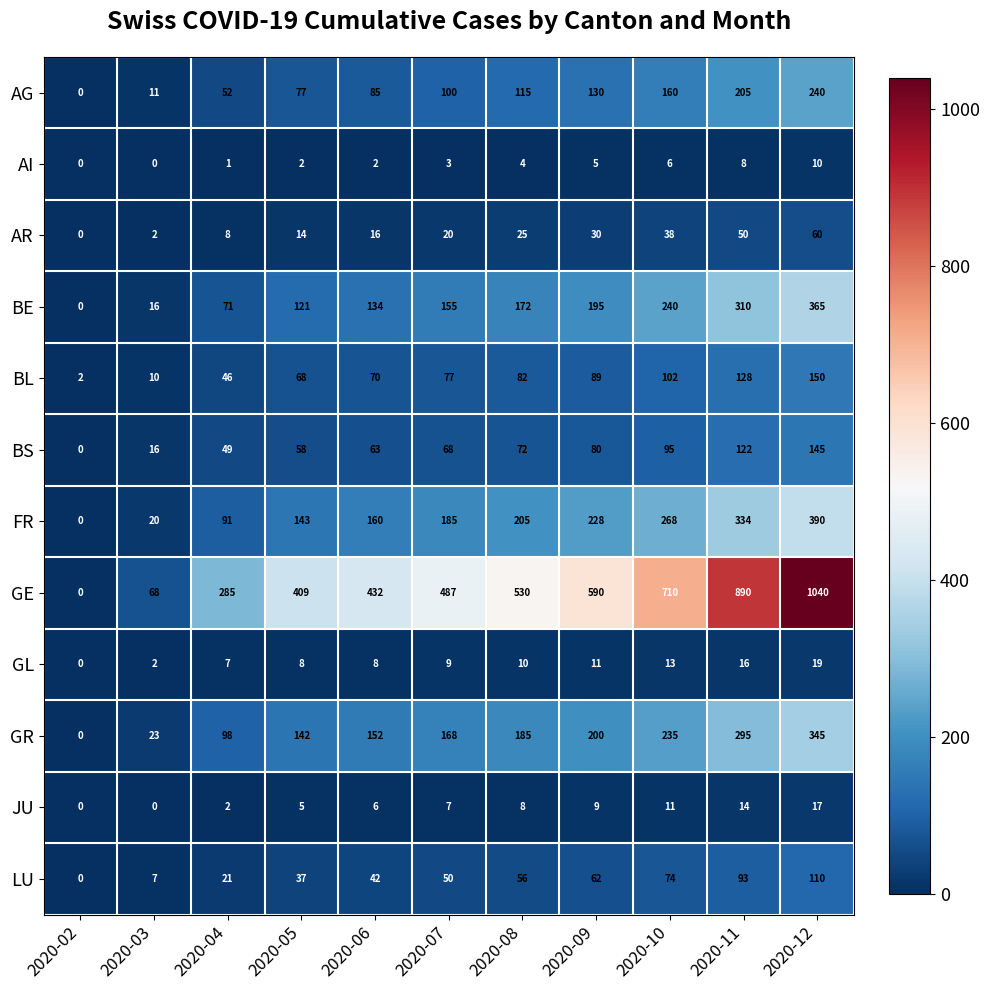

Which series has the widest spread of values?

GE